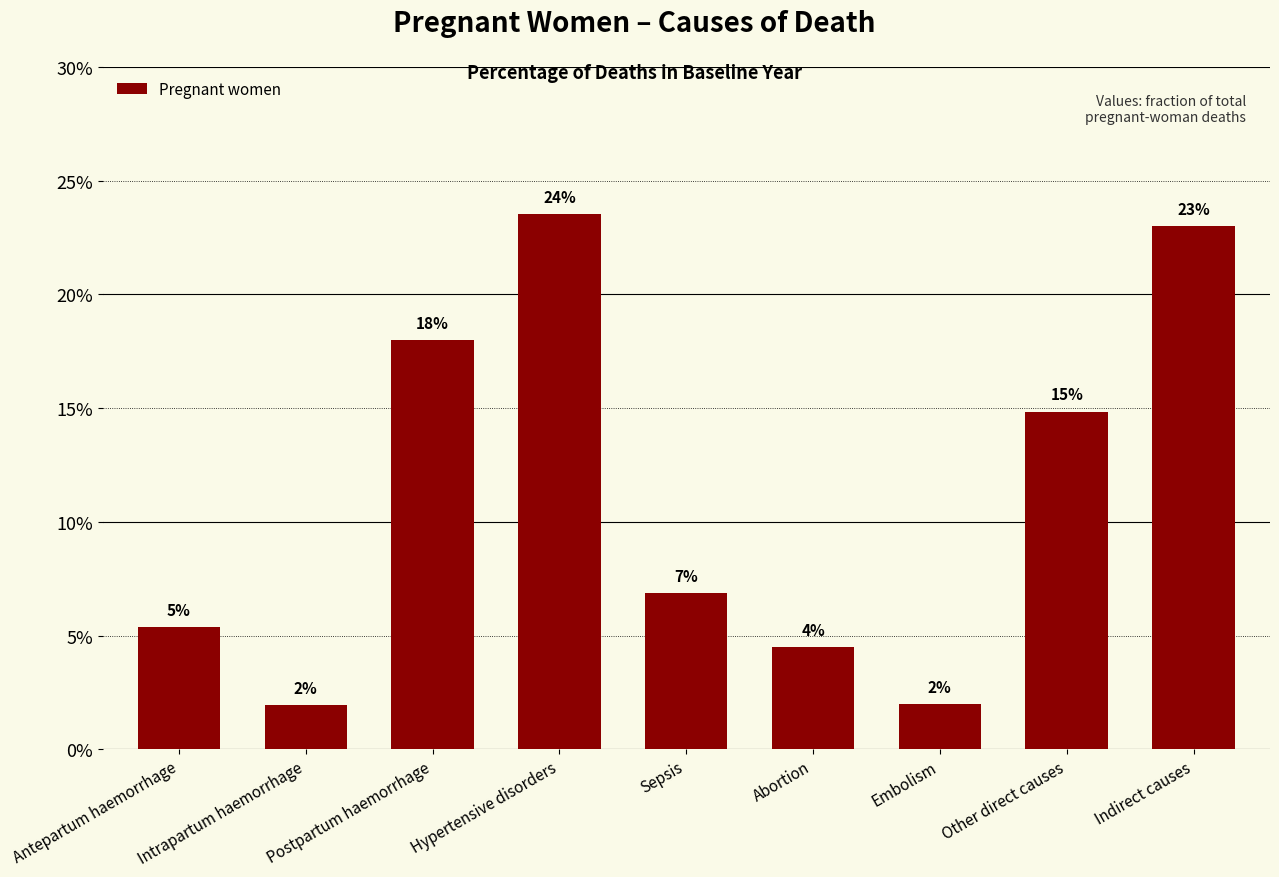

What is the sum of all values?

1.0